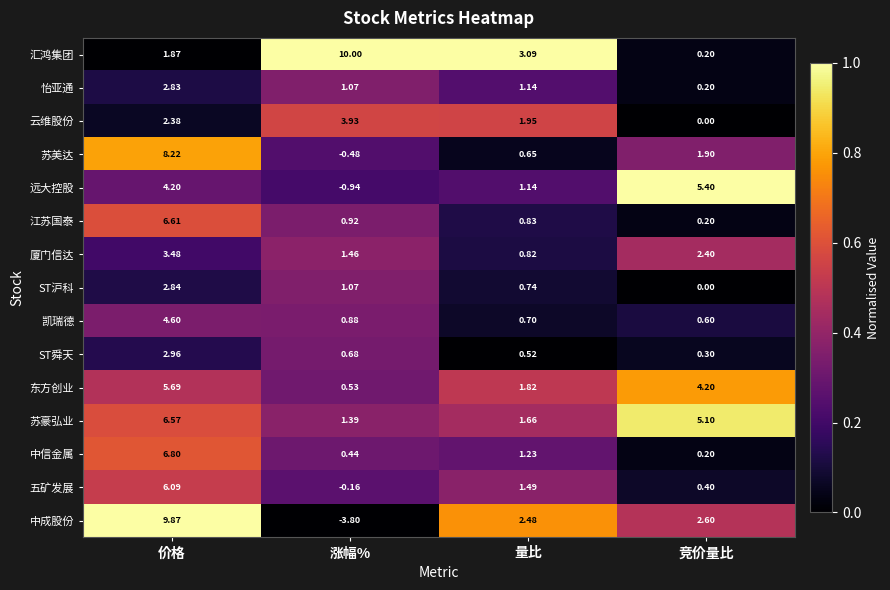

At which category is the sum across all series the highest?

价格